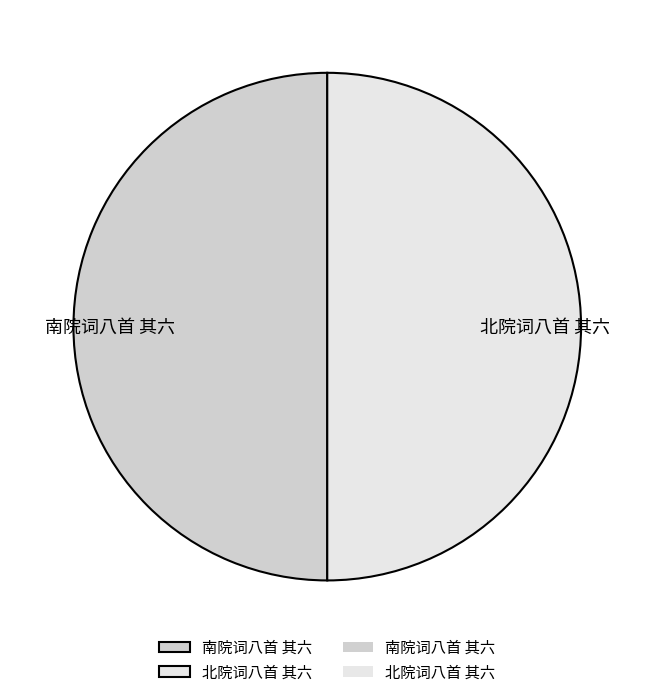

Do 北院词八首 其六 and 南院词八首 其六 together represent more than half of the pie?

Yes